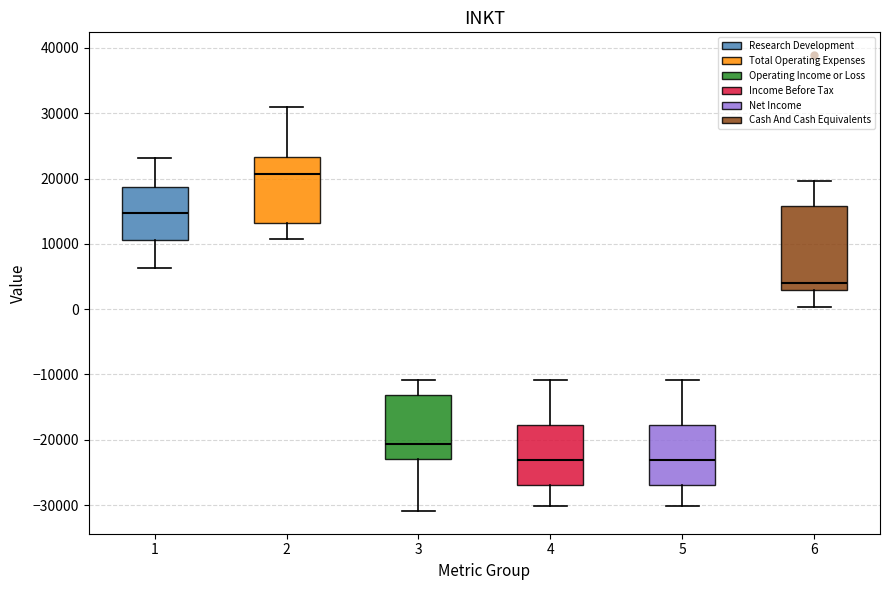

Where does the lower whisker of the box at x = 6 end on the y-axis? The values are not printed on the chart, so give them approximately, as read against the axis.

0